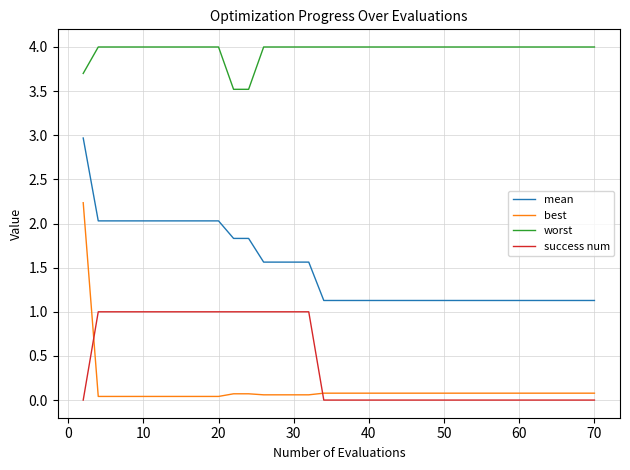

Which series has the largest total across all categories?

worst